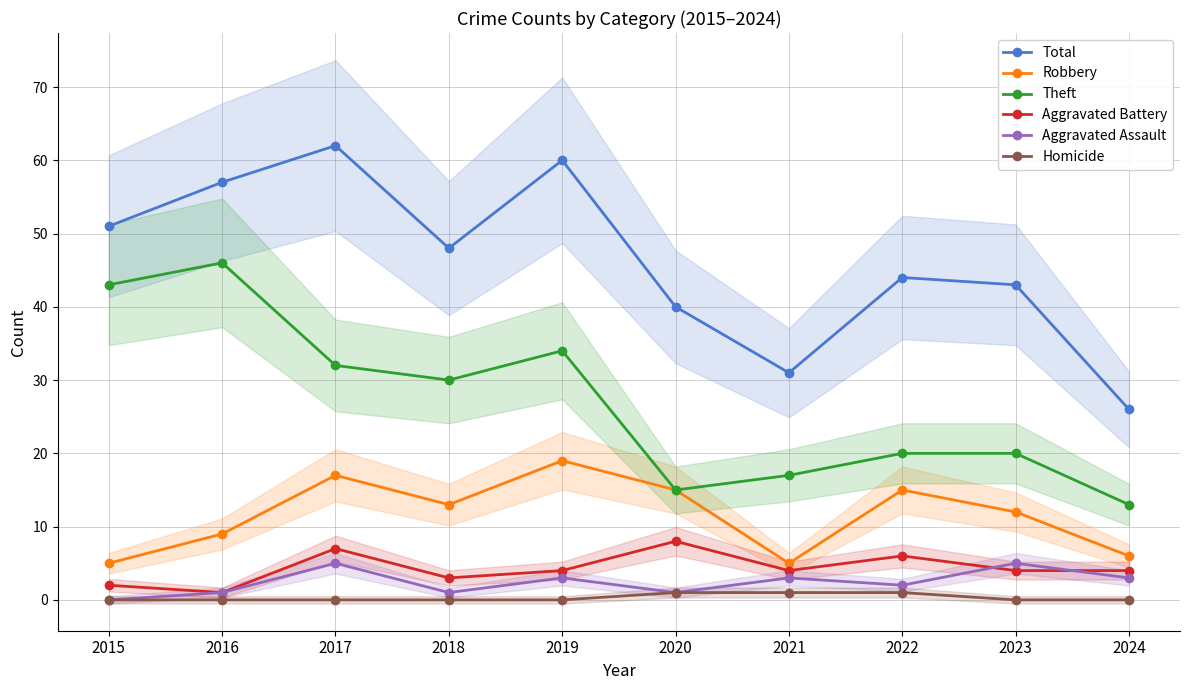

What is the difference between the maximum and minimum values in the Total series?

36